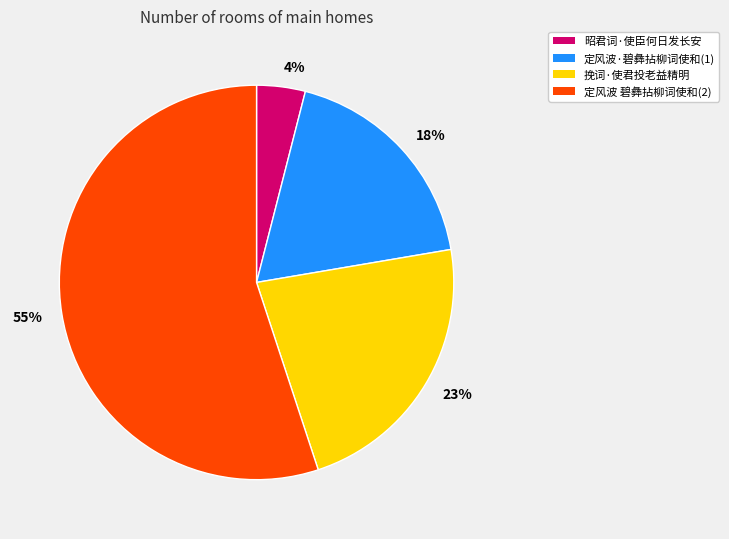

Between 昭君词·使臣何日发长安 and 定风波·碧彝拈柳词使和(1), which is larger?

定风波·碧彝拈柳词使和(1)